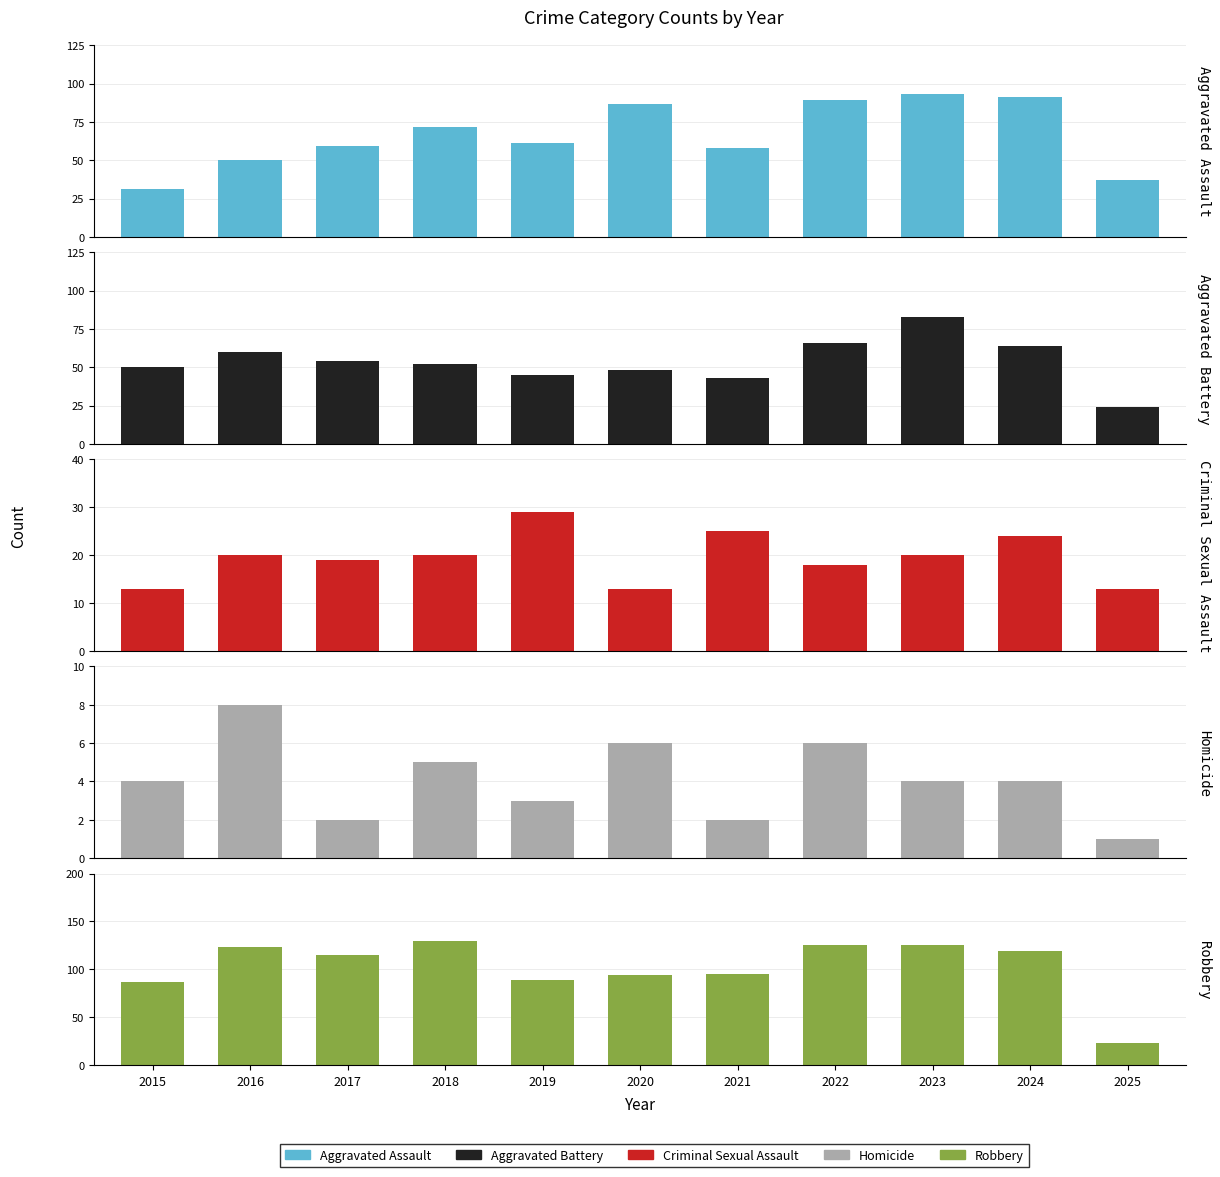

Which series has the largest range (max minus min)?

Robbery